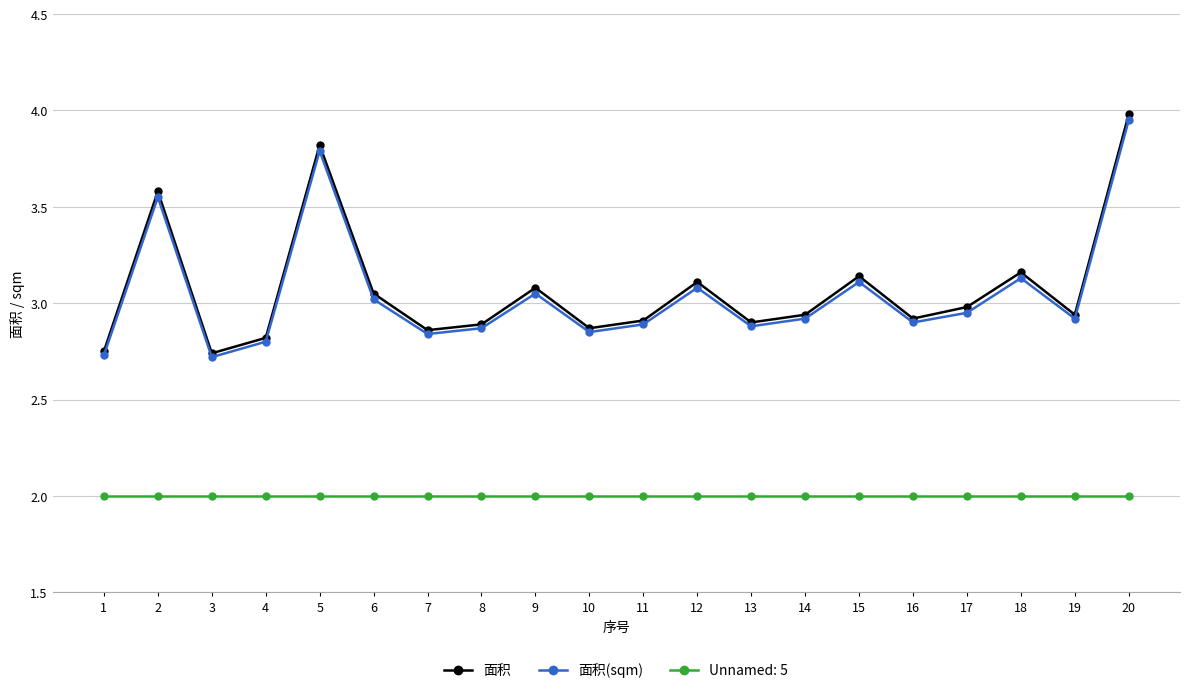

The 面积 series shows 5.1 at 8. True or false?

False